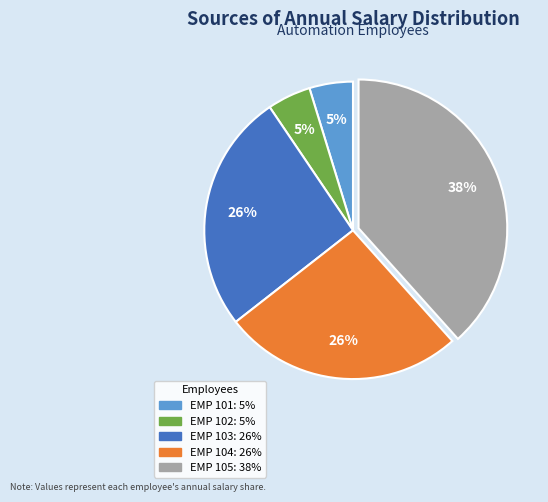

Is there a majority slice in this chart?

No